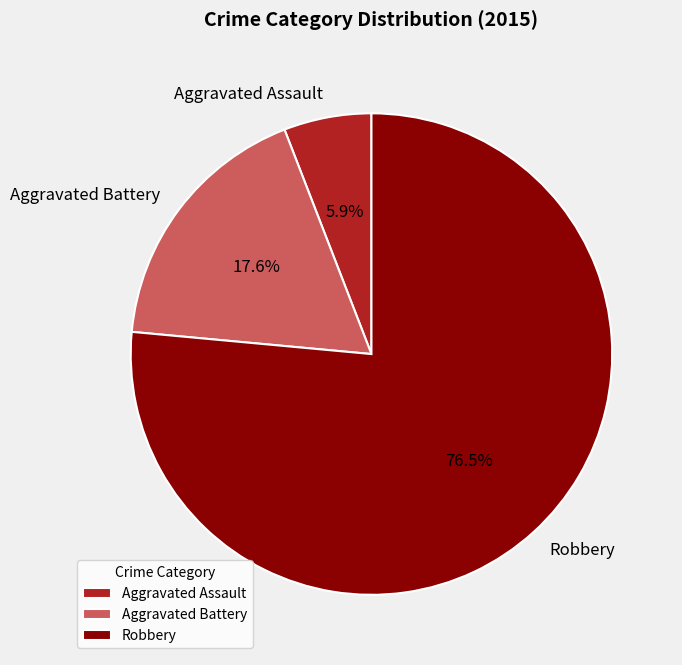

How much of the chart is everything except Aggravated Battery?

82.4%